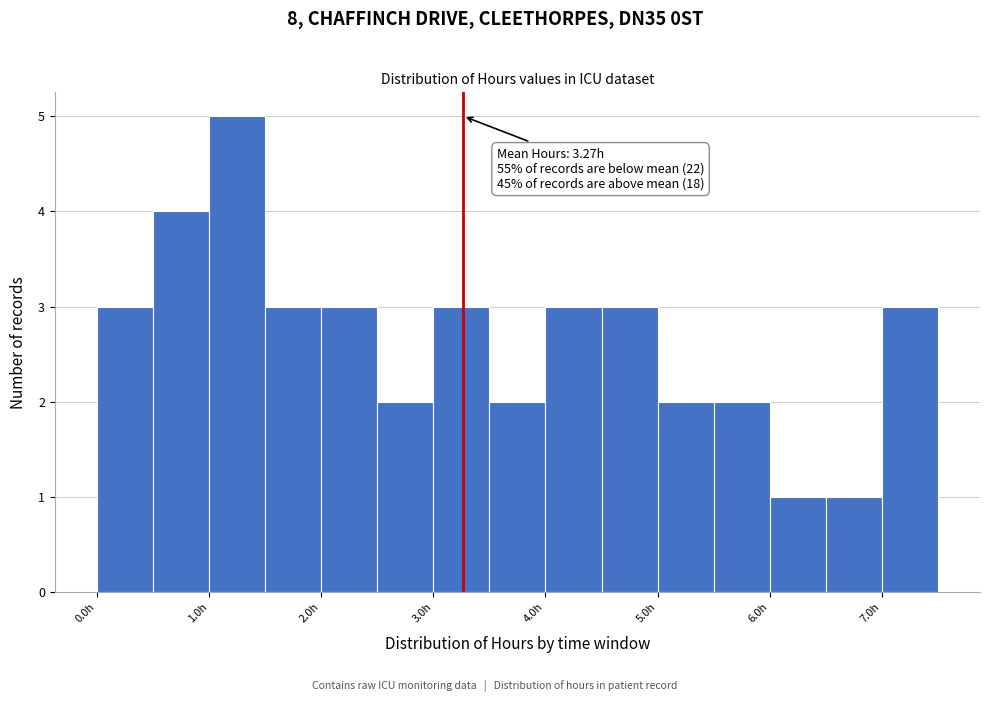

Which range on the x-axis has the tallest bar?

1.0 to 1.5